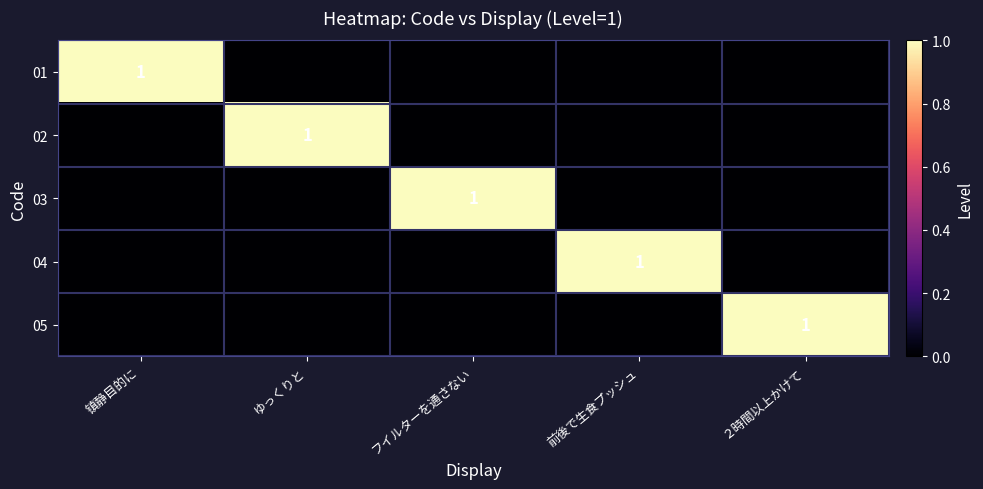

Between ２時間以上かけて and 前後で生食プッシュ, which is larger?

２時間以上かけて